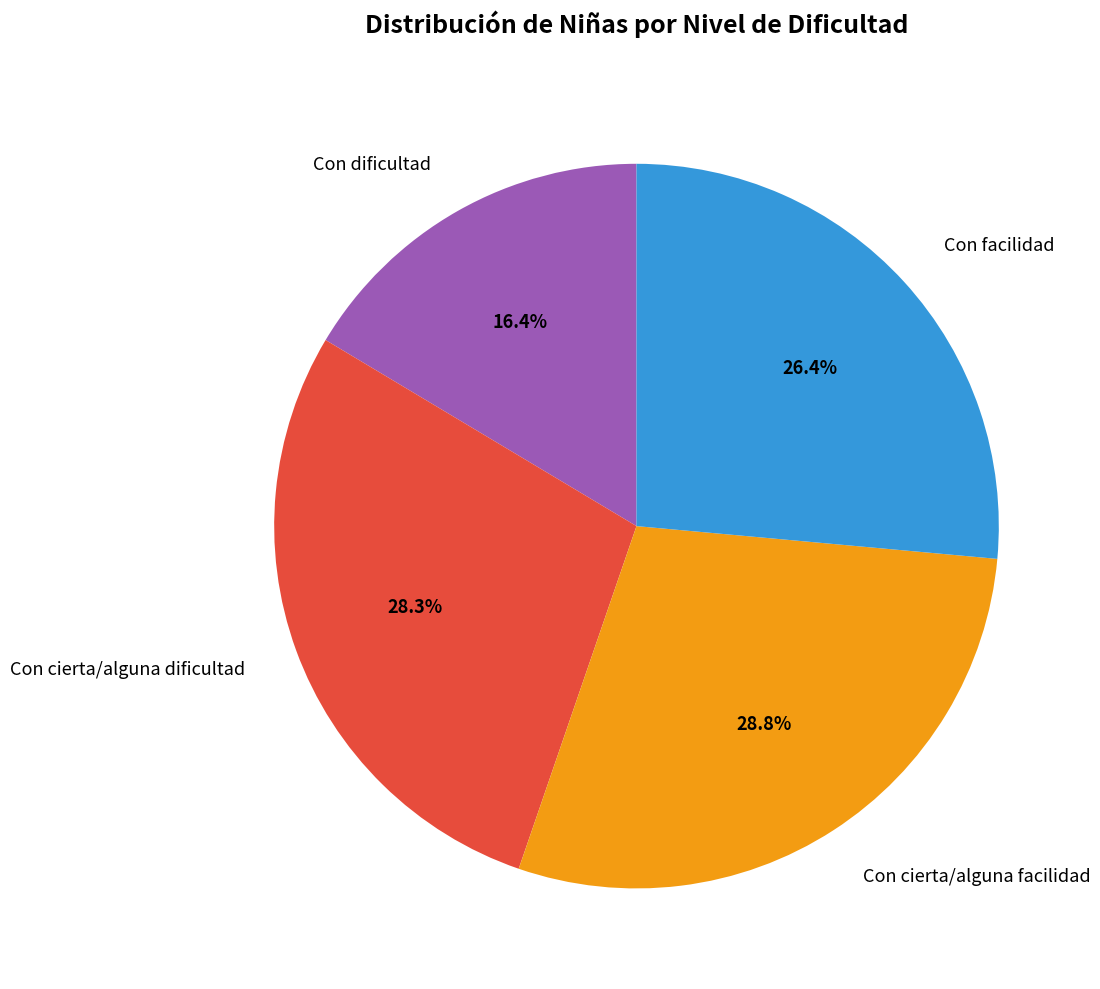

What is the total percentage of Con facilidad and Con cierta/alguna dificultad?

54.8%